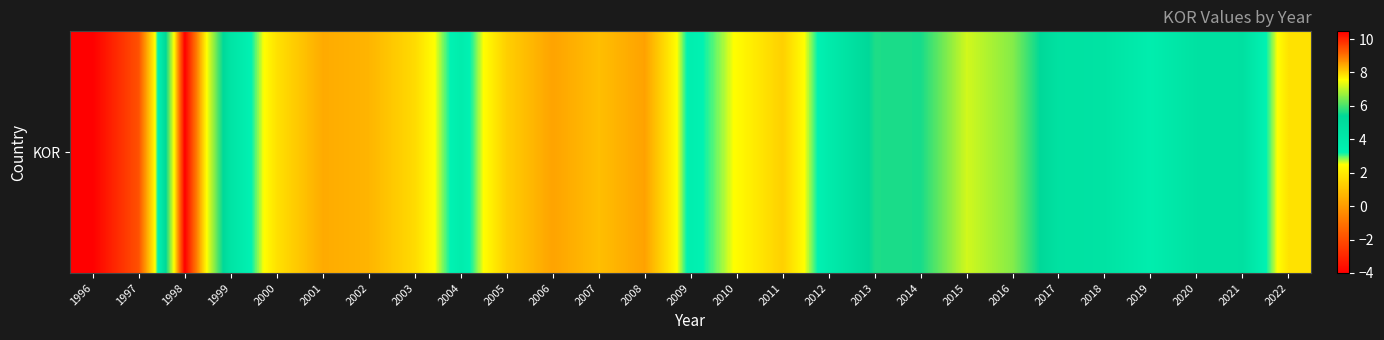

Rank the categories by value from lowest to highest.

1996, 1997, 2008, 2006, 2001, 2002, 2007, 2005, 2011, 2003, 2000, 2022, 2010, 2009, 2019, 2004, 2012, 1999, 2018, 2020, 2017, 2021, 2014, 2013, 2016, 2015, 1998